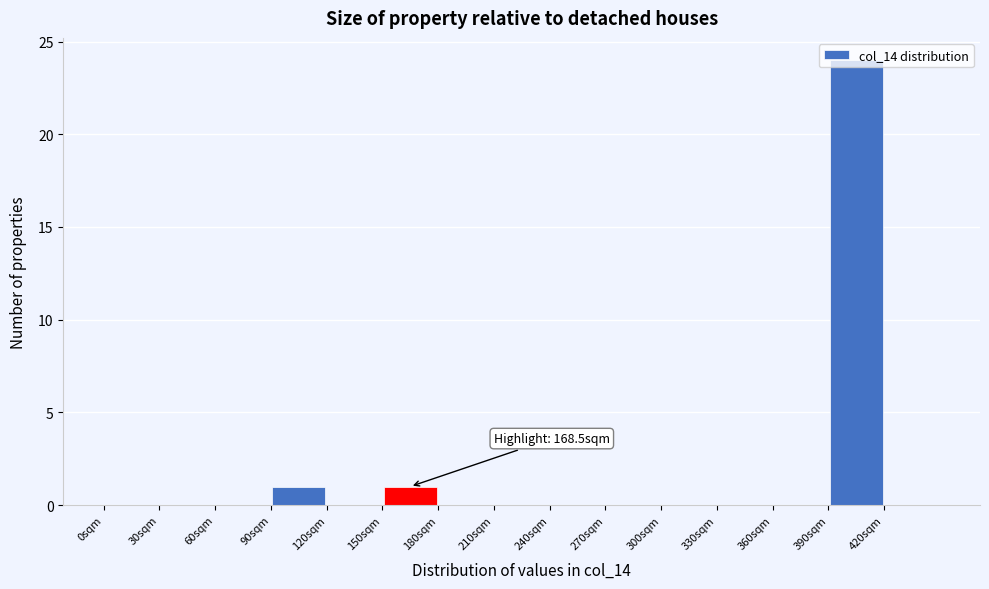

Over which range of the x-axis is the bar tallest?

390 to 420